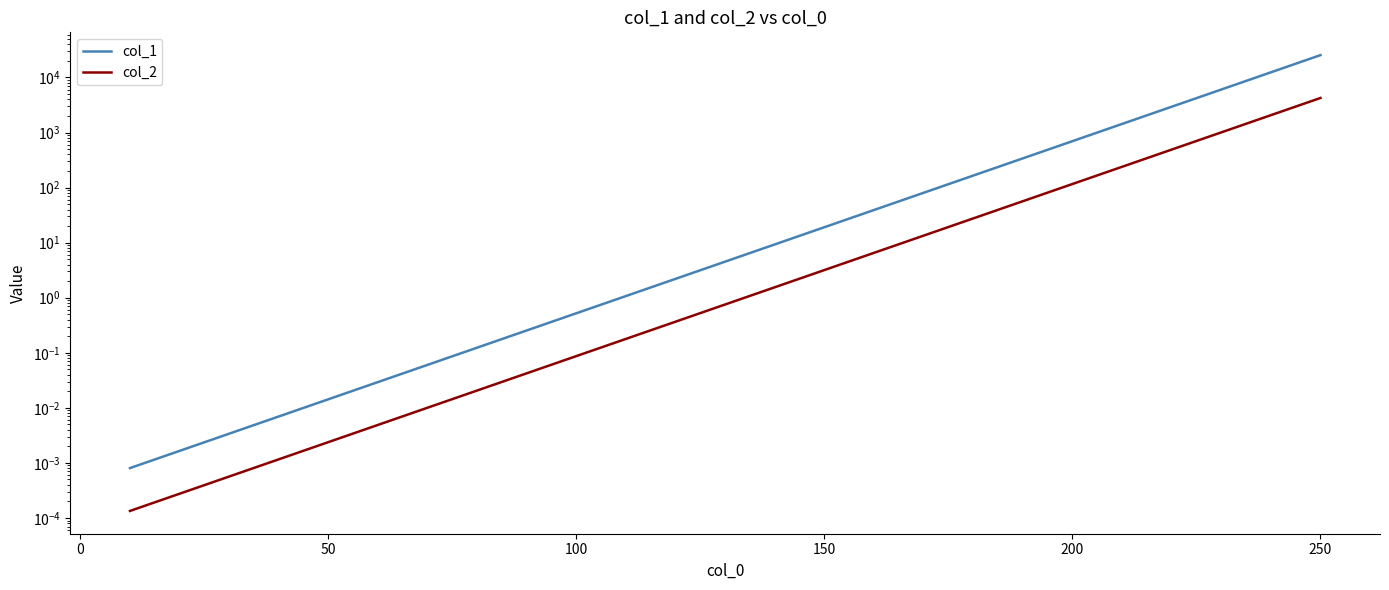

The value of col_1 at 18 is 39.6. True or false?

False